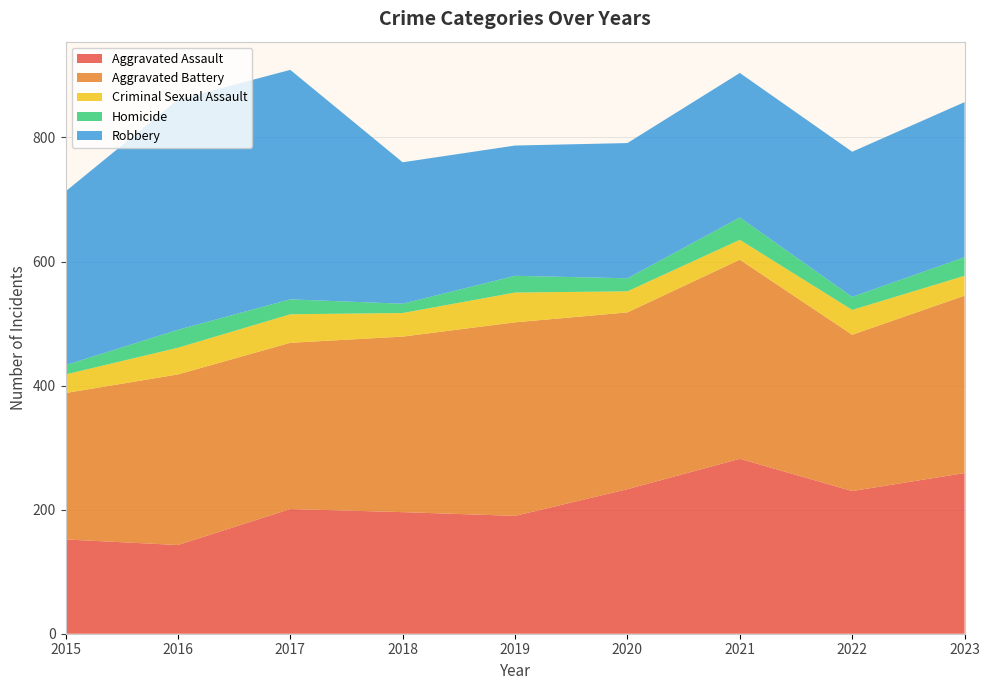

Reading right to left, list all the values displayed in this chart.

Aggravated Assault: 2023=259	2022=230	2021=282	2020=233	2019=190	2018=196	2017=201	2016=143	2015=152
Aggravated Battery: 2023=286	2022=252	2021=321	2020=285	2019=312	2018=283	2017=268	2016=275	2015=236
Criminal Sexual Assault: 2023=32	2022=40	2021=32	2020=34	2019=48	2018=38	2017=46	2016=43	2015=30
Homicide: 2023=30	2022=21	2021=36	2020=21	2019=27	2018=15	2017=24	2016=29	2015=15
Robbery: 2023=250	2022=234	2021=233	2020=218	2019=210	2018=228	2017=370	2016=371	2015=280